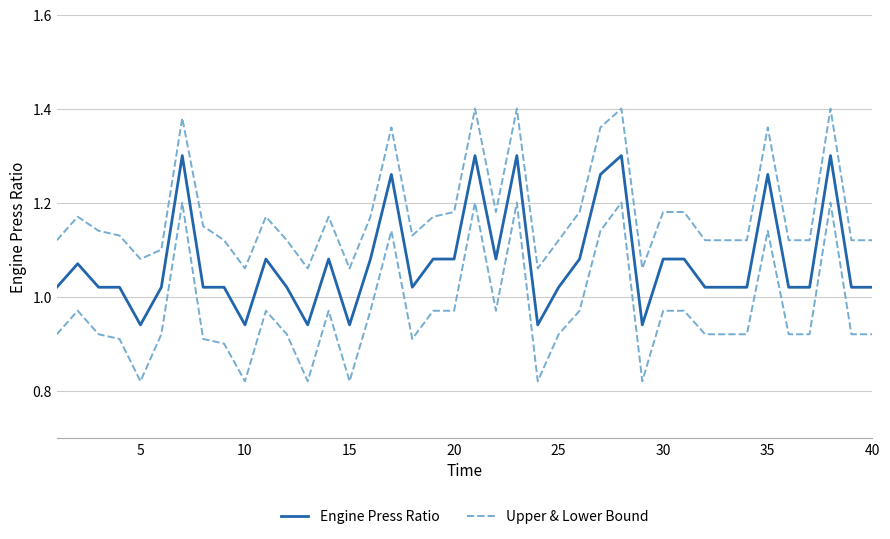

Rank the series by their maximum value, from highest to lowest.

Upper & Lower Bound, Engine Press Ratio